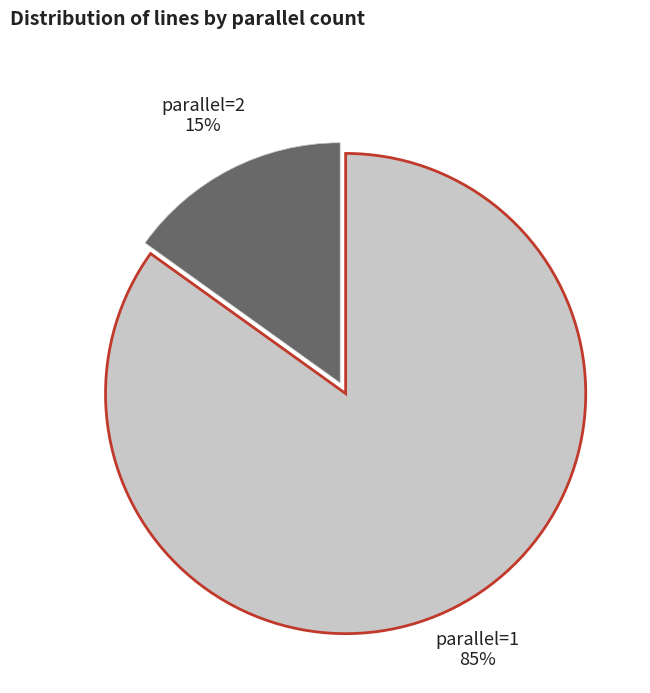

Is there a majority slice in this chart?

Yes